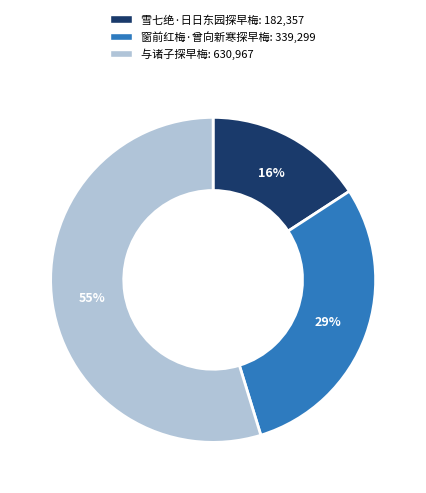

Which slice is the smallest?

雪七绝·日日东园探早梅